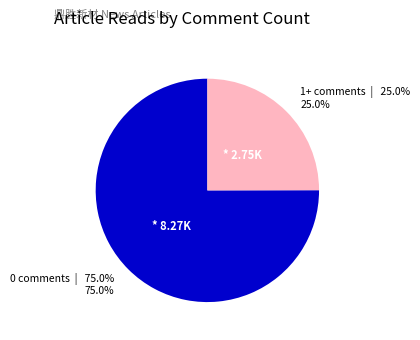

Is there a majority slice in this chart?

Yes